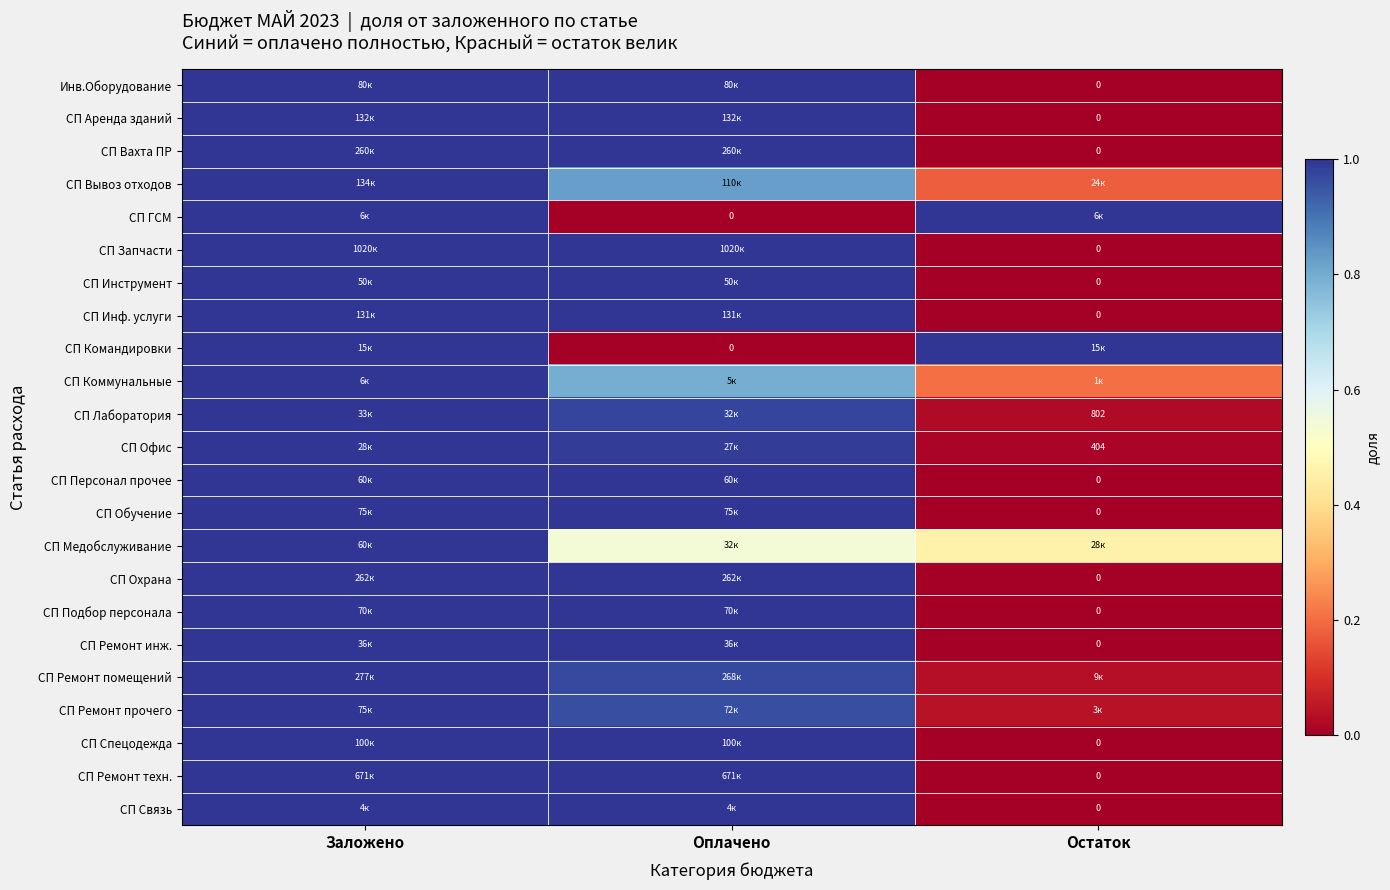

Which label corresponds to the smallest value in the chart?

Остаток